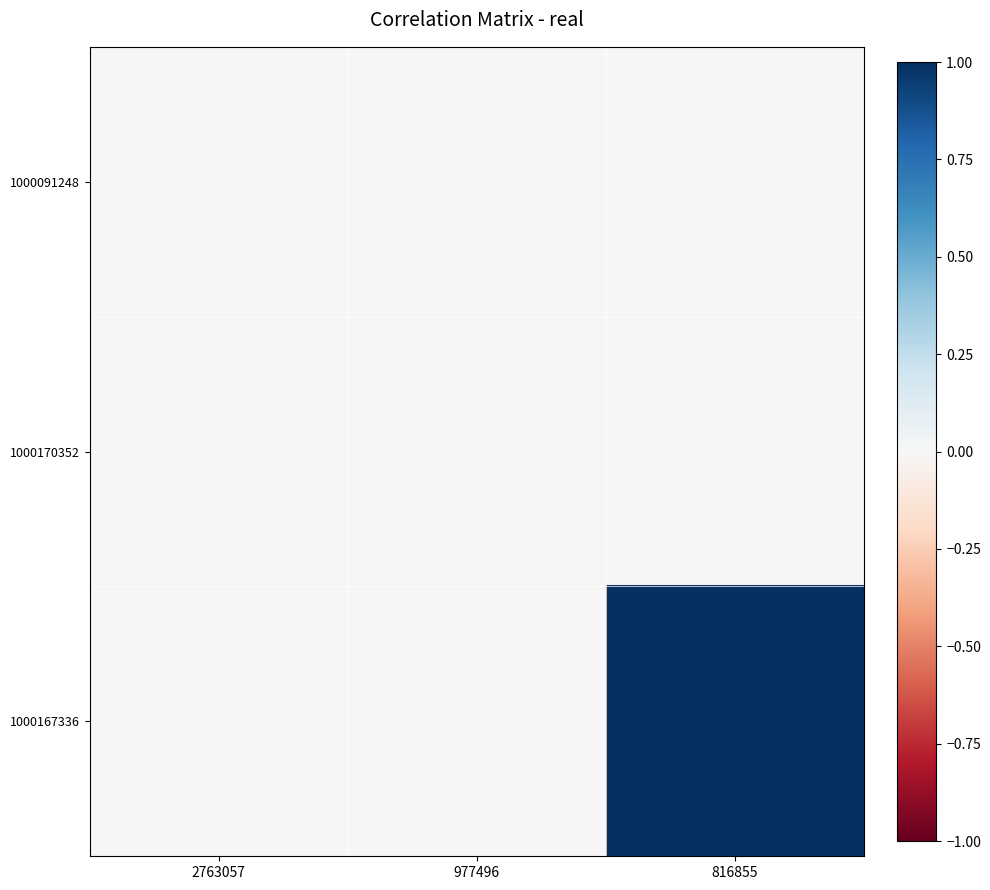

Which category has the highest value across all series?

816855